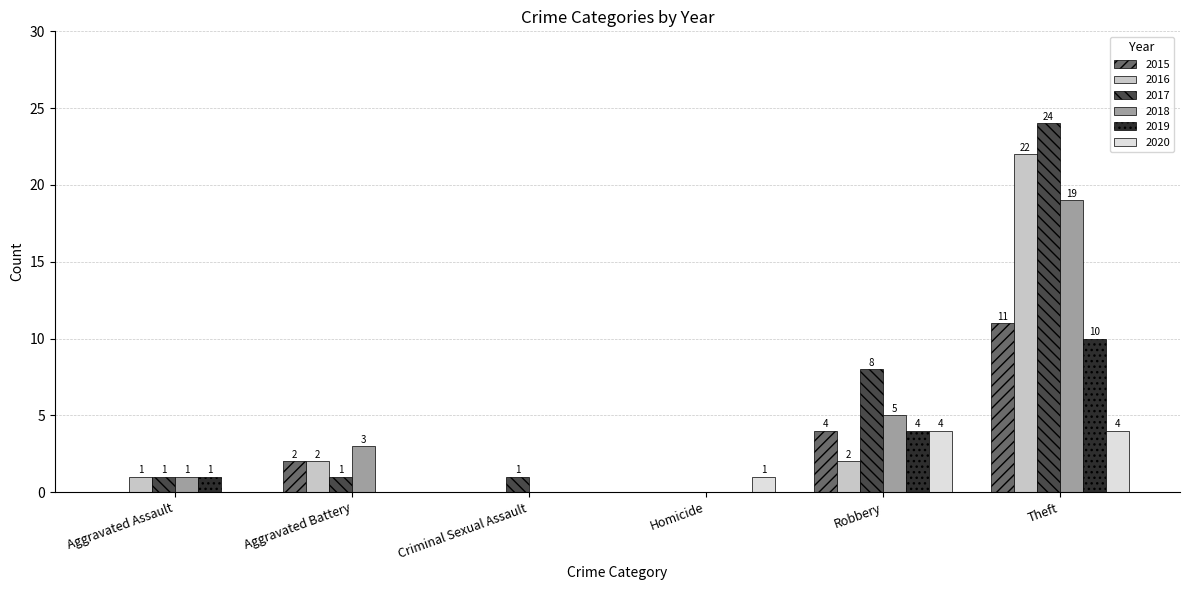

Is it true that 2017 equals 8 at Robbery?

True